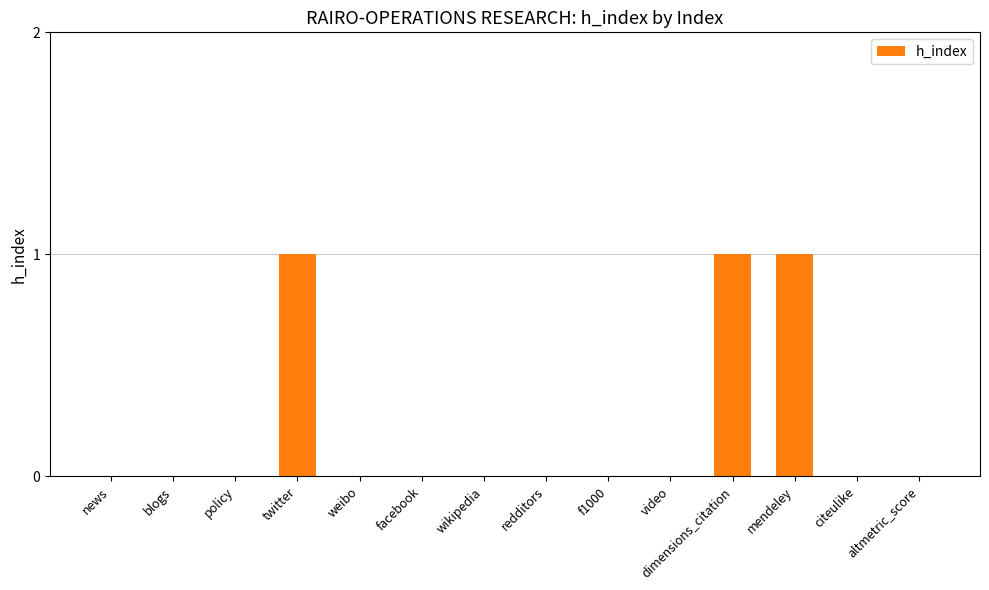

What is the greatest value displayed?

1